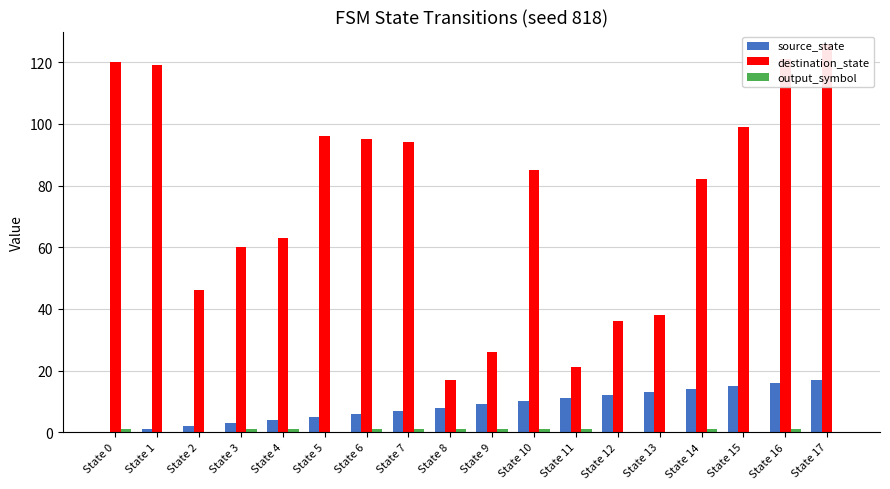

How many groups of bars are there?

18